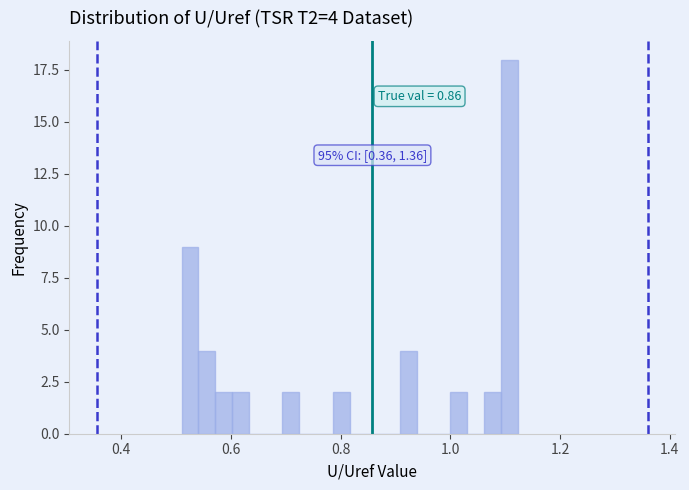

Read against the x-axis, roughly where is the centre of the tallest bar?

1.10